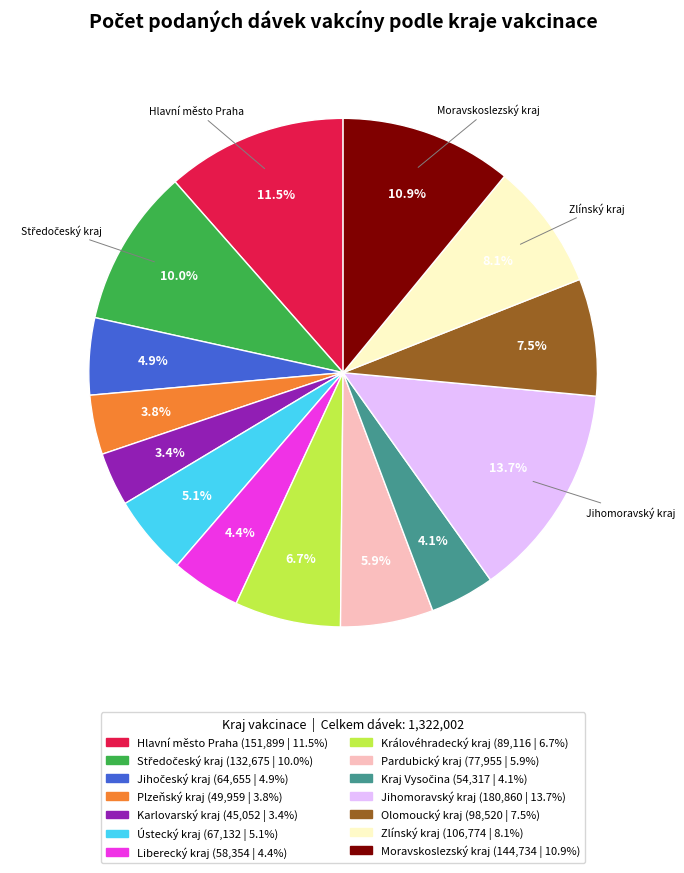

Count the number of slices in the pie.

14